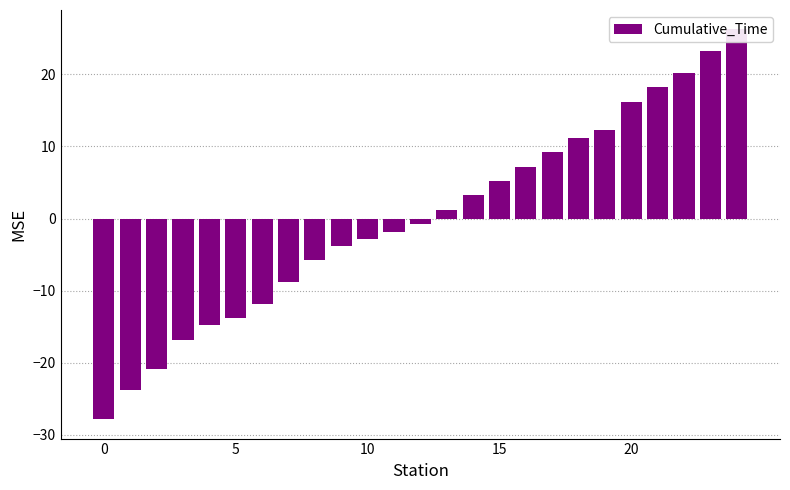

How many values are below zero?

13